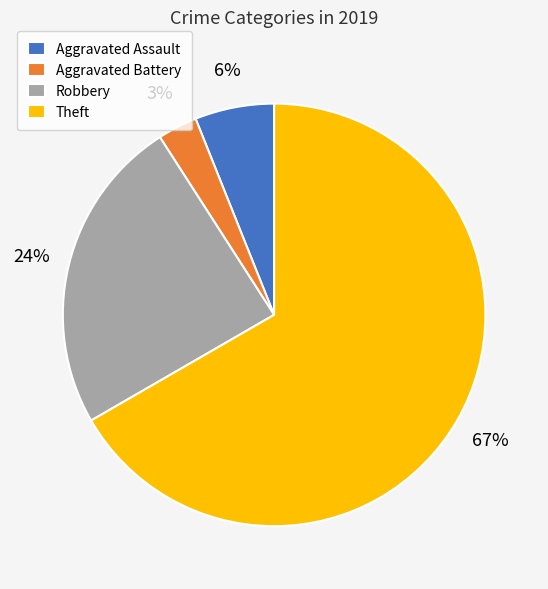

What percentage is the Robbery slice, to the nearest percent?

24%